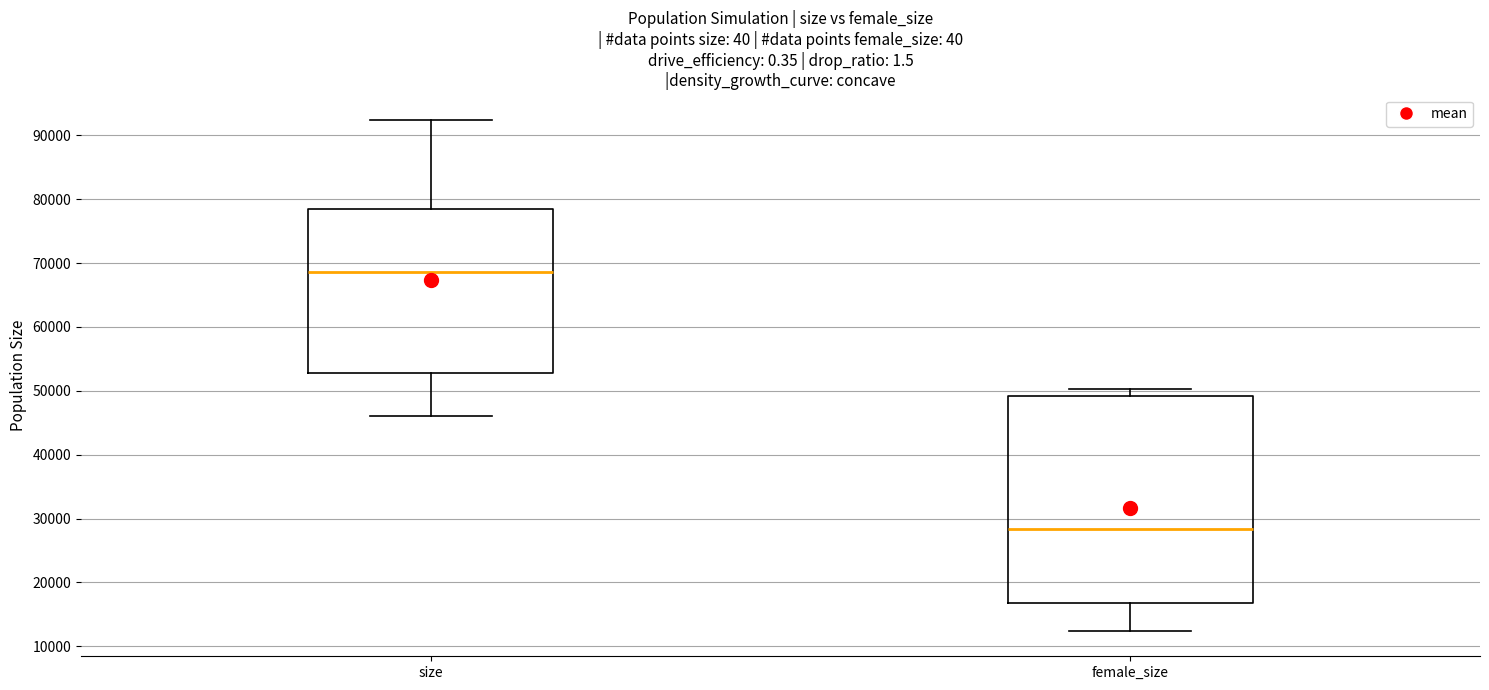

Which box's median line is the lowest?

female_size